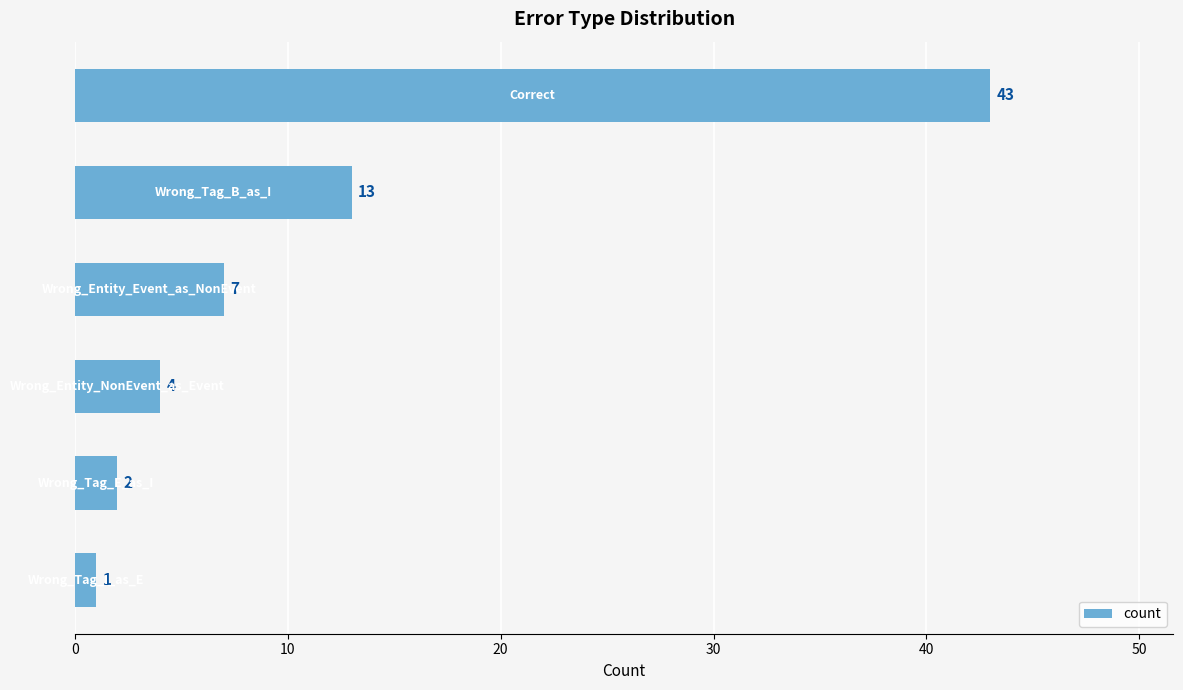

What is the greatest value displayed?

43